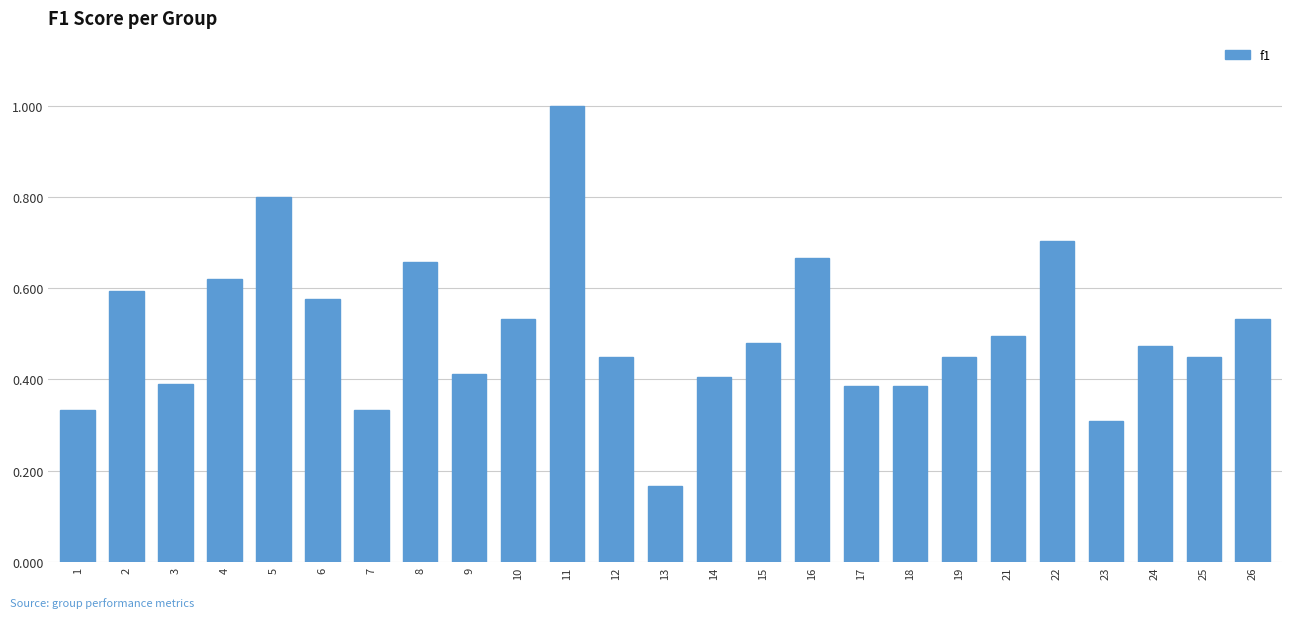

What is the sum of the values at 10 and 22?

1.2